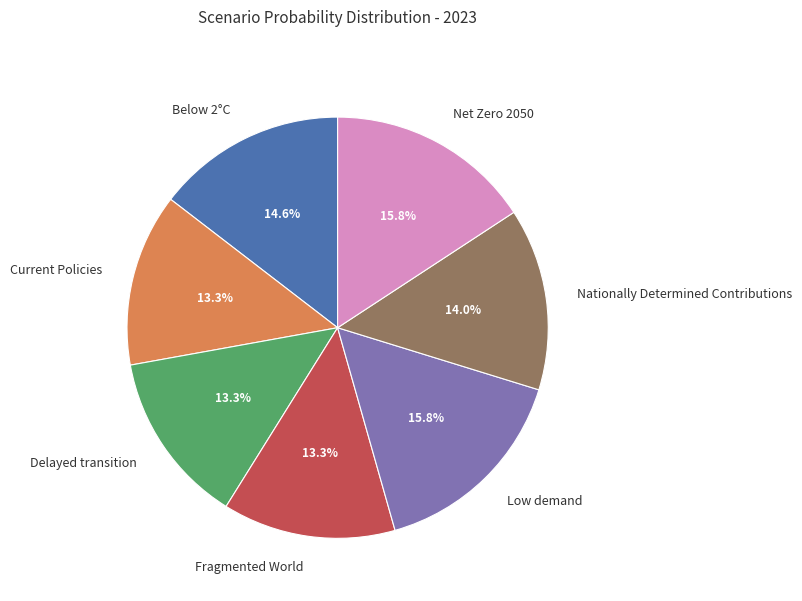

True or false: Net Zero 2050 accounts for 16% of the total.

True